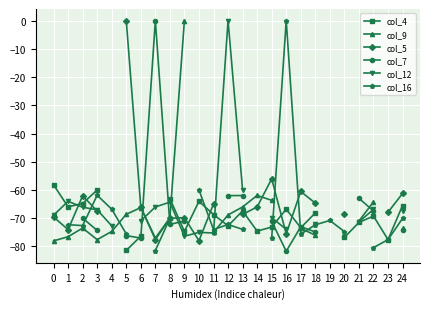

What is the value of the col_4 point at the 1st from the left?

-58.2